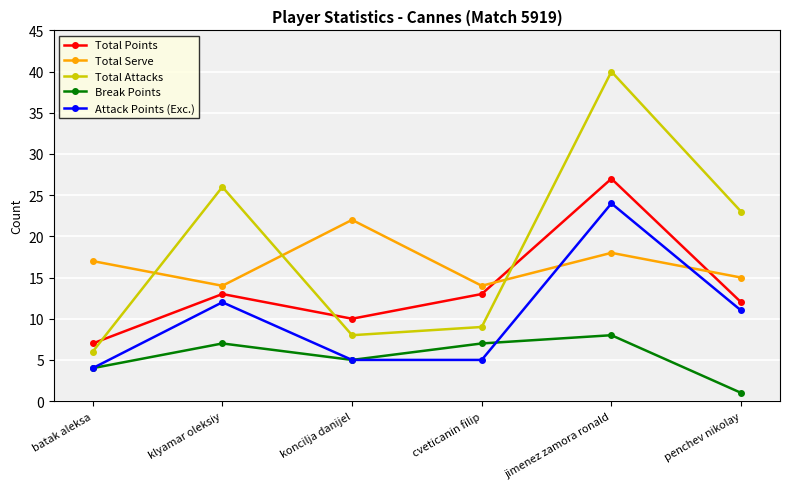

Is it true that Attack Points (Exc.) equals 11 at penchev nikolay?

True